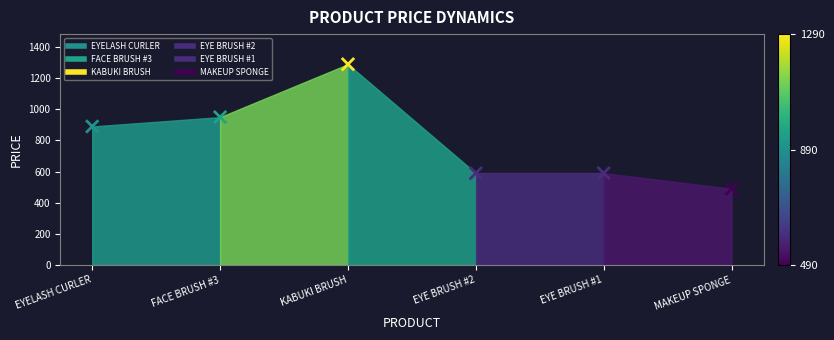

What is the range of Y values (max minus min)?

800